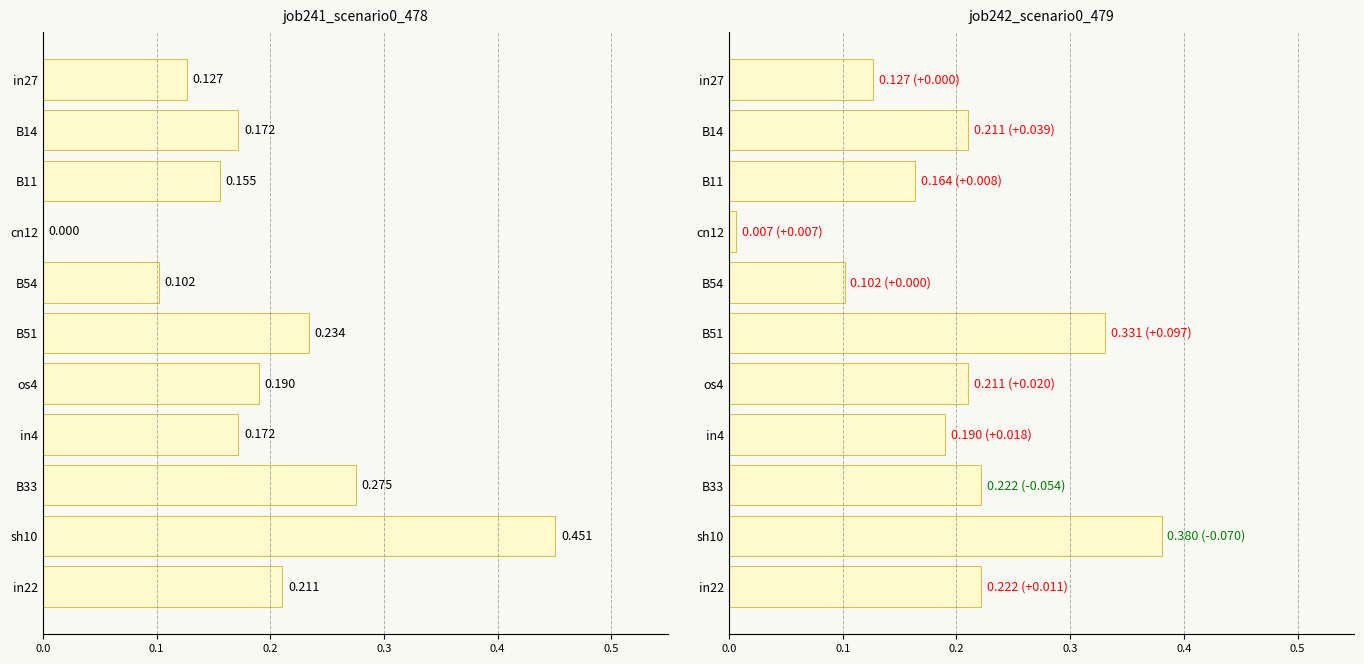

What are all the series names shown in the legend?

job241_scenario0_478, job242_scenario0_479